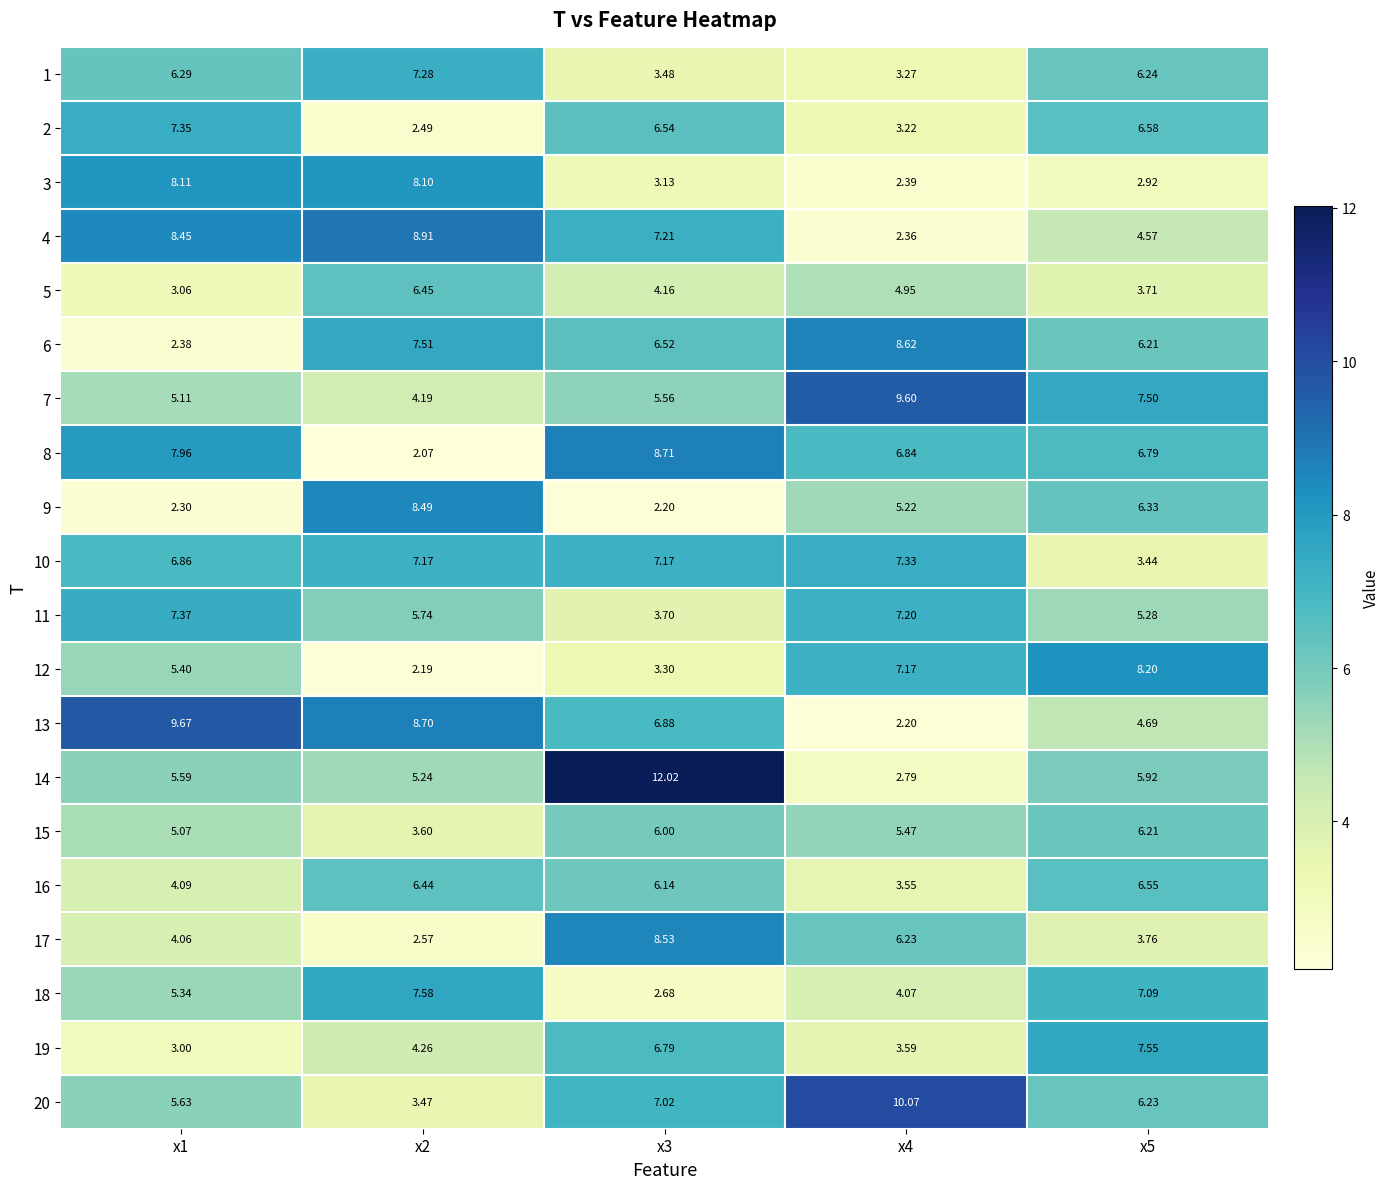

Count the number of data series in this chart.

20